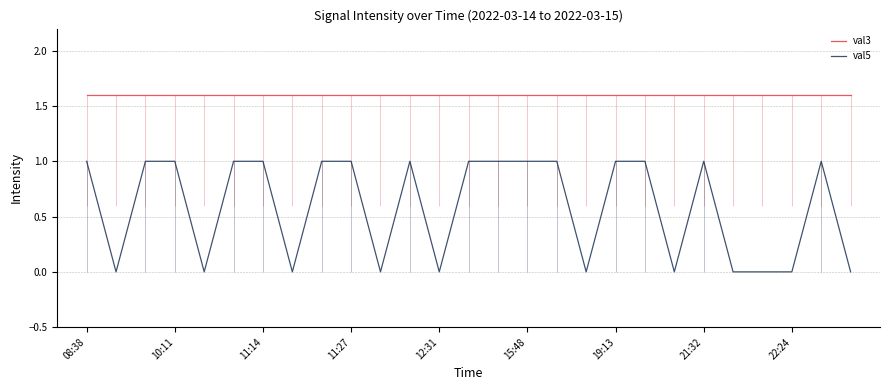

True or false: val5 and val3 cross at least once.

False